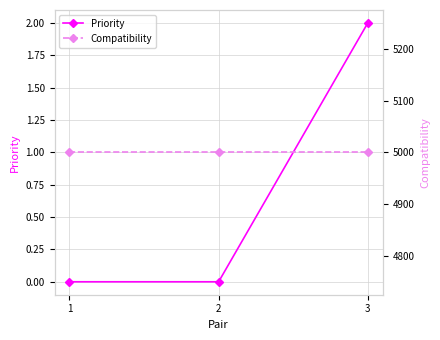

Is the value of Priority at 1 greater than the value of Compatibility at 1?

No